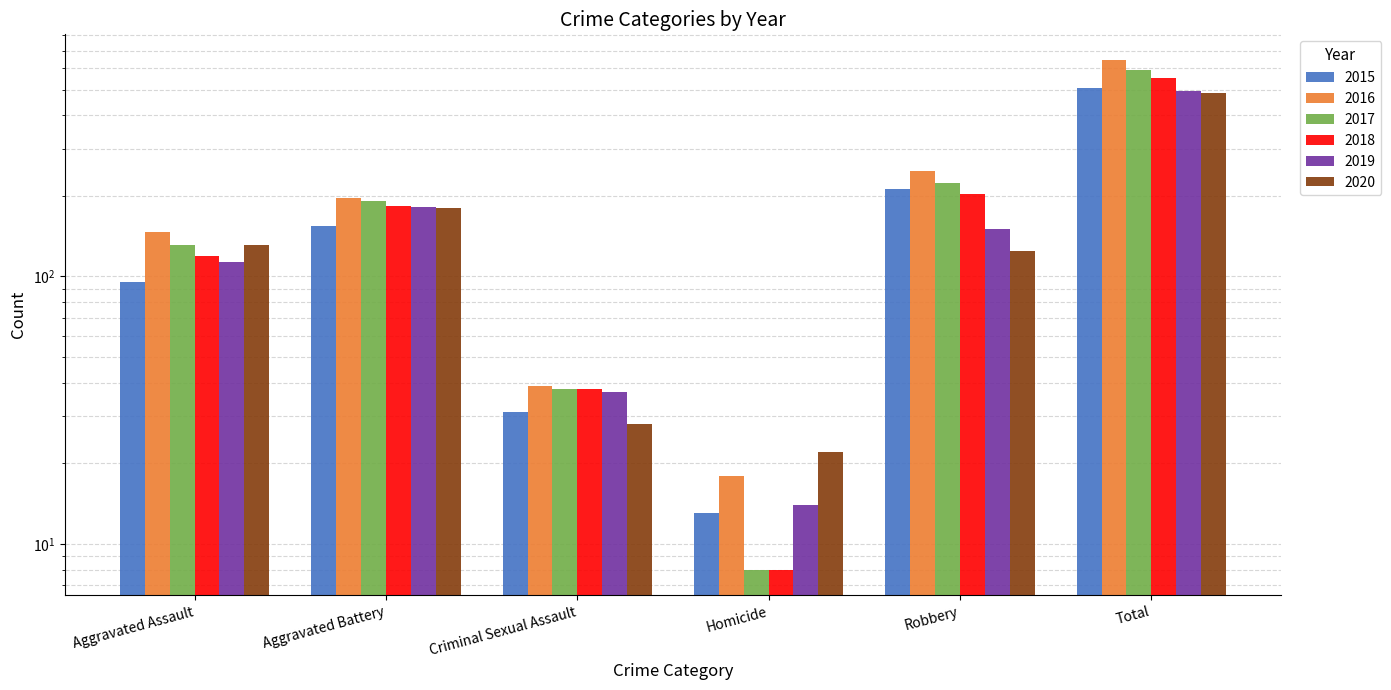

The 2020 series shows 33 at Homicide. True or false?

False